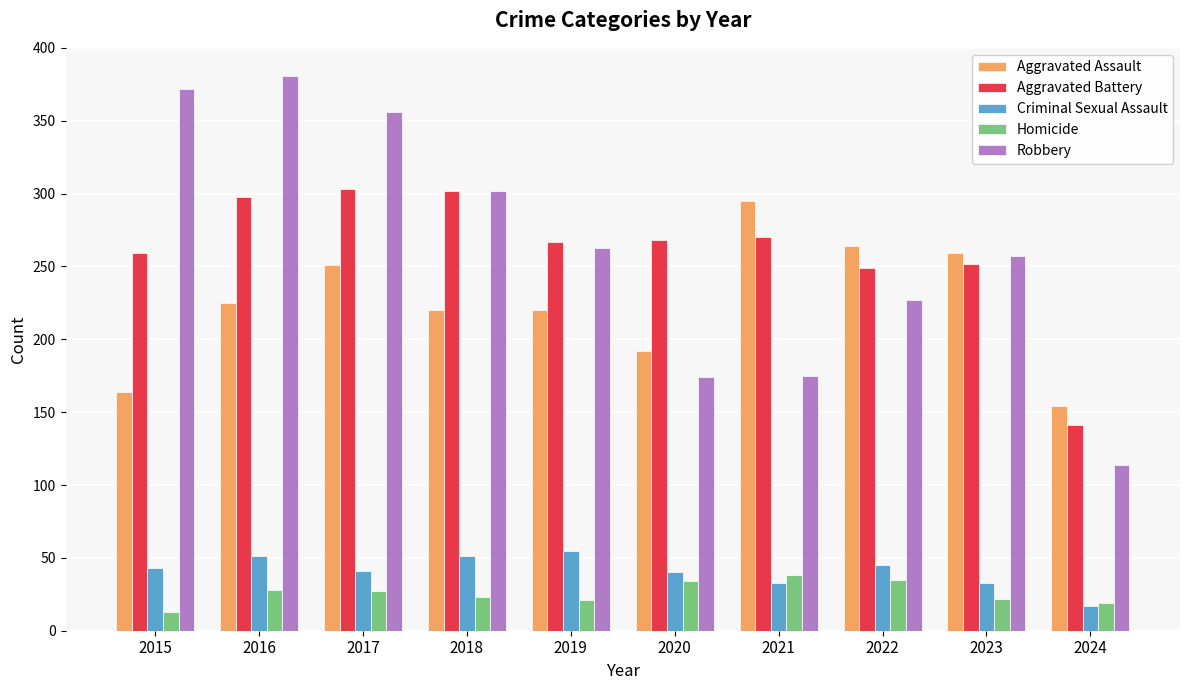

How many series are shown in this chart?

5